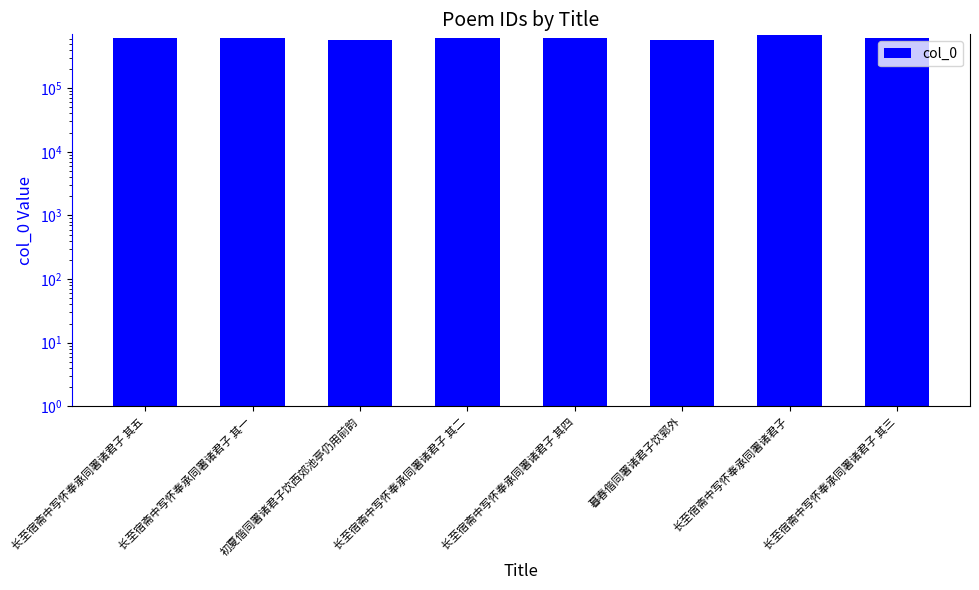

How many data points are less than 603763?

4